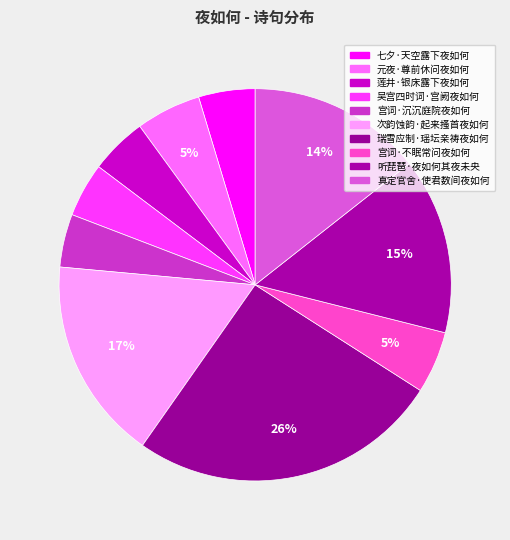

The 元夜·尊前休问夜如何 slice represents 5% of the pie. True or false?

True